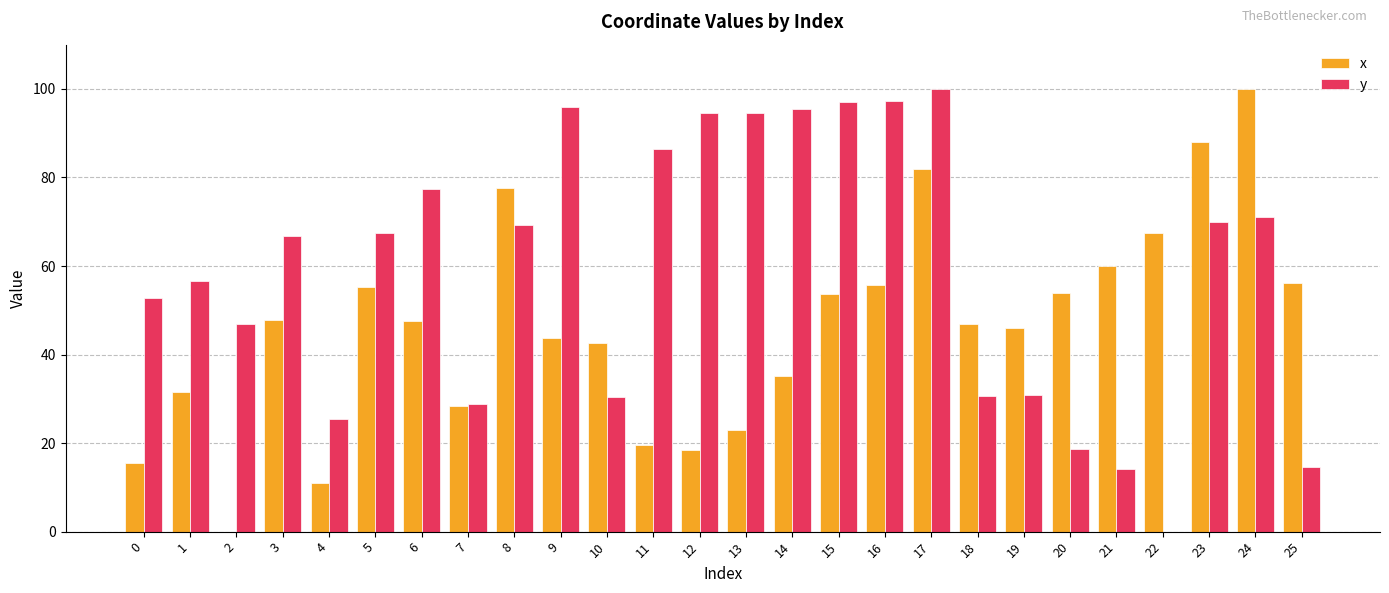

What is the sum of all y values?

1532.4